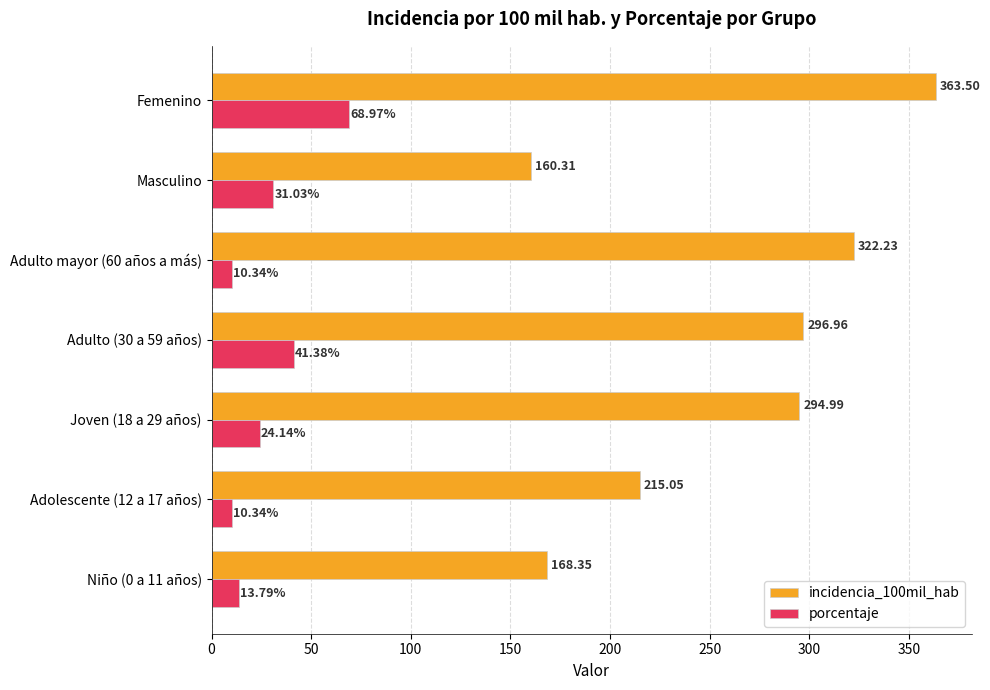

Which series has the widest spread of values?

incidencia_100mil_hab